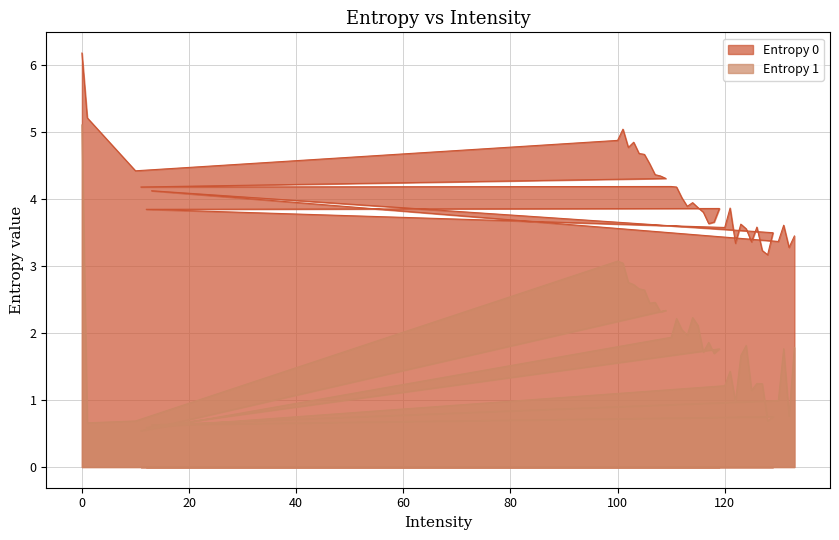

Rank the categories by Entropy 0 value from lowest to highest.

128, 127, 132, 122, 125, 130, 133, 129, 124, 120, 126, 131, 123, 117, 118, 116, 12, 119, 121, 115, 113, 114, 112, 13, 111, 11, 110, 109, 108, 107, 10, 106, 105, 104, 102, 103, 100, 101, 1, 0